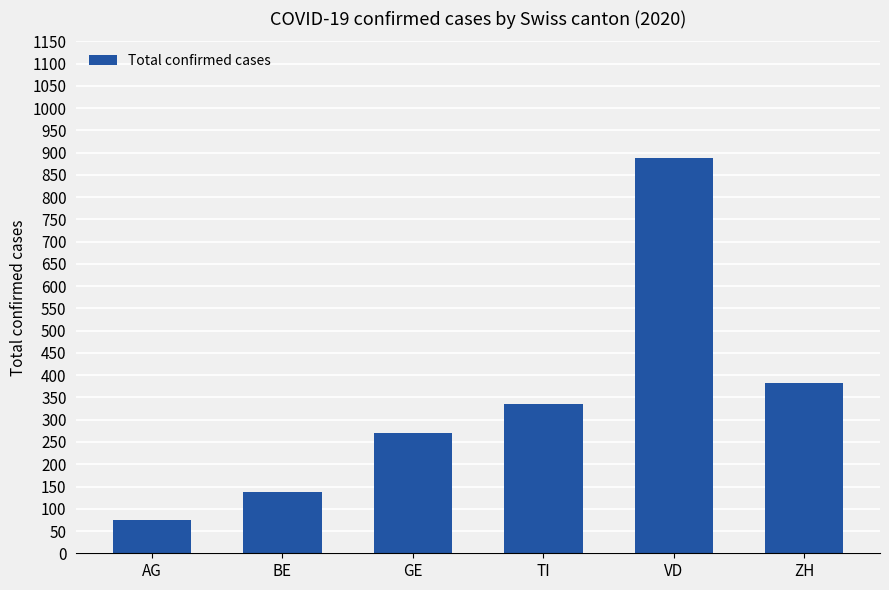

Reading left to right, transcribe all the data shown in this chart.

75	137	271	335	888	383